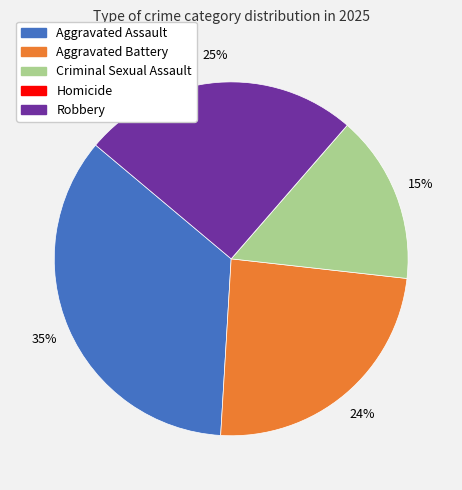

What is the largest slice in the pie chart?

Aggravated Assault